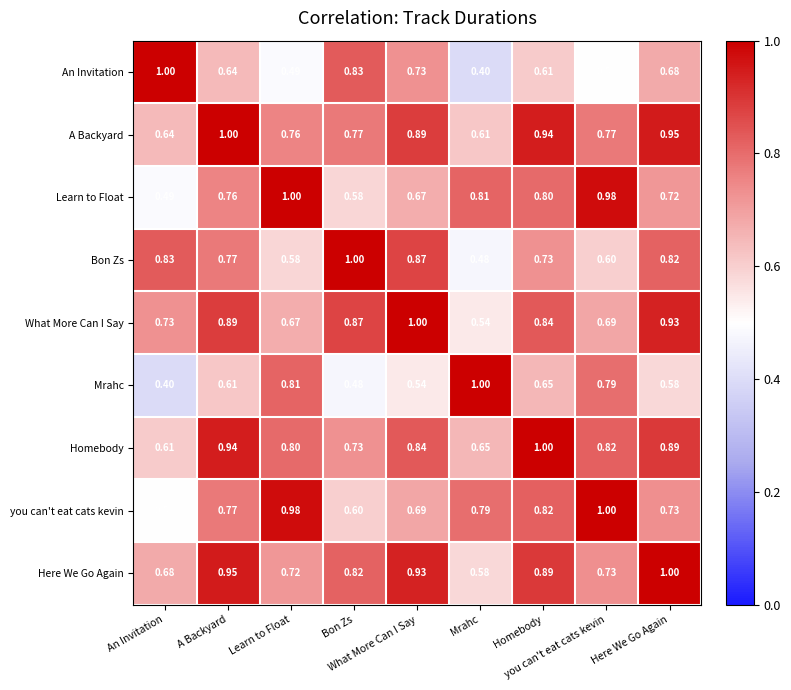

Count the number of data series in this chart.

9